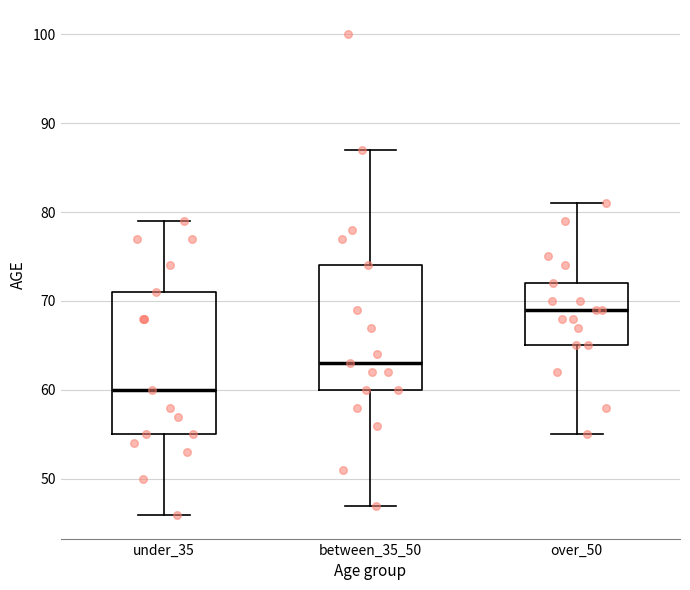

Reading left to right, transcribe this box plot: for each box, give where its median line is, the range the box spans, and where its two whiskers end, as read against the y-axis. The values are not printed on the chart, so give them approximately, as read against the axis.

under_35: median 60, box 55 to 71, whiskers 46 to 79
between_35_50: median 63, box 60 to 74, whiskers 47 to 87
over_50: median 69, box 65 to 72, whiskers 55 to 81